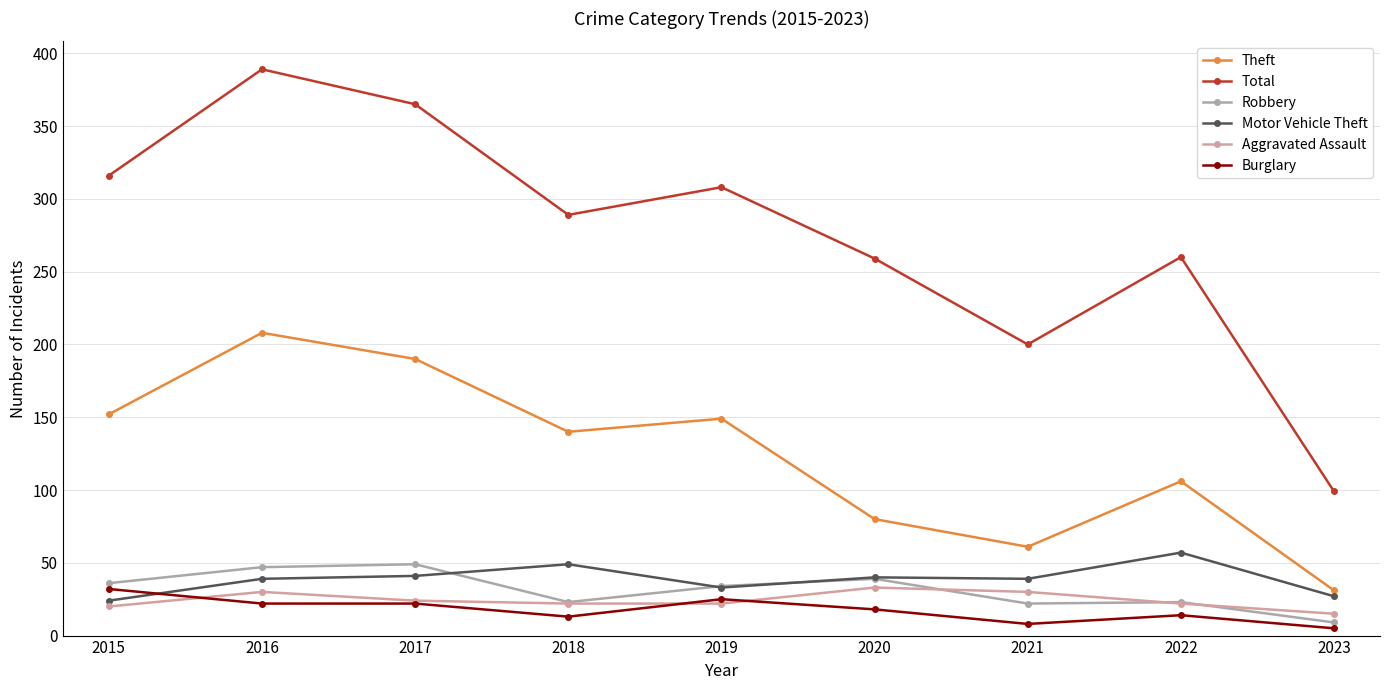

Where is Burglary nearest to the value 18?

2020